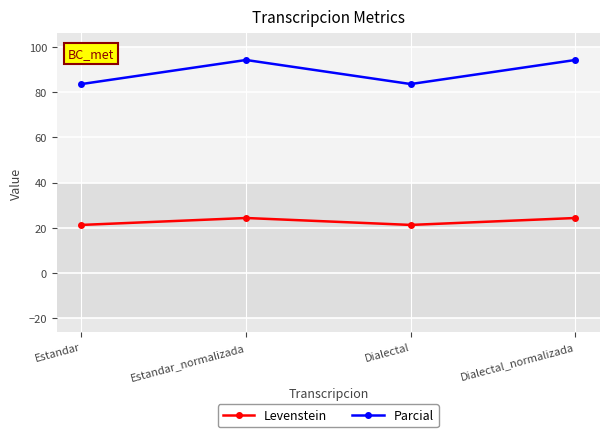

Where does the Levenstein series first go above 24?

Estandar_normalizada